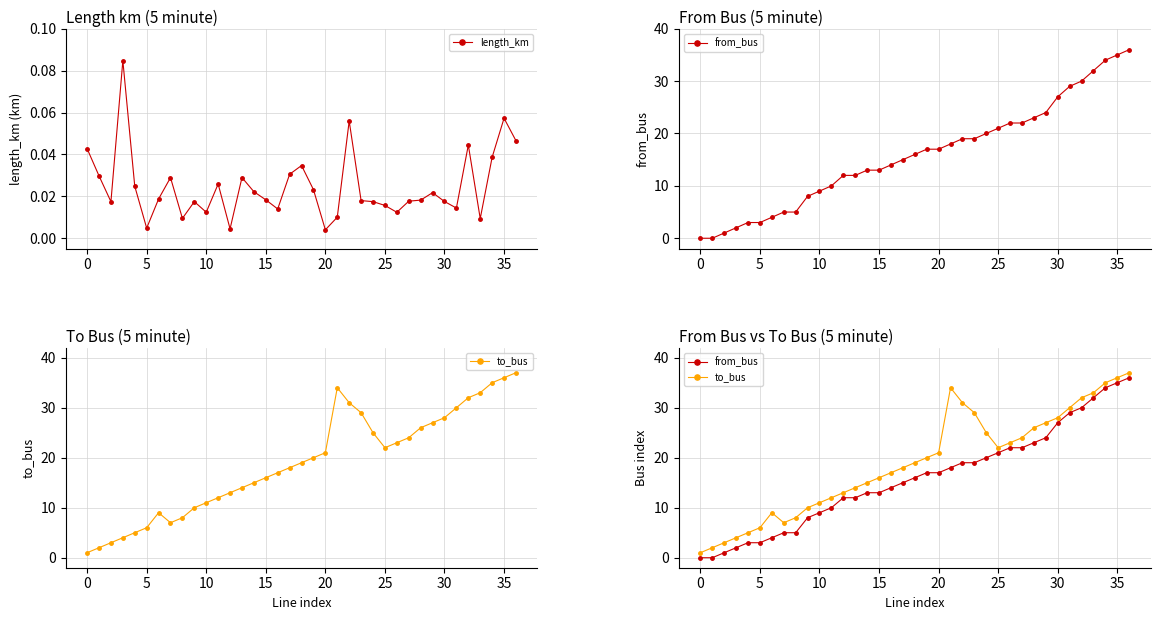

What is the difference between the maximum and minimum values in the to_bus series?

36.0